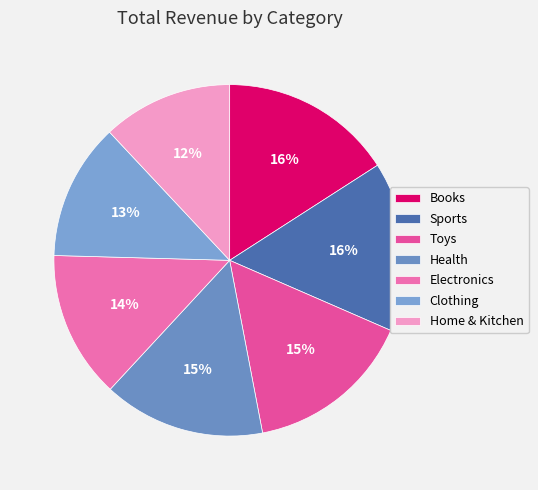

To the nearest percent, what percentage of the pie is Sports?

16%